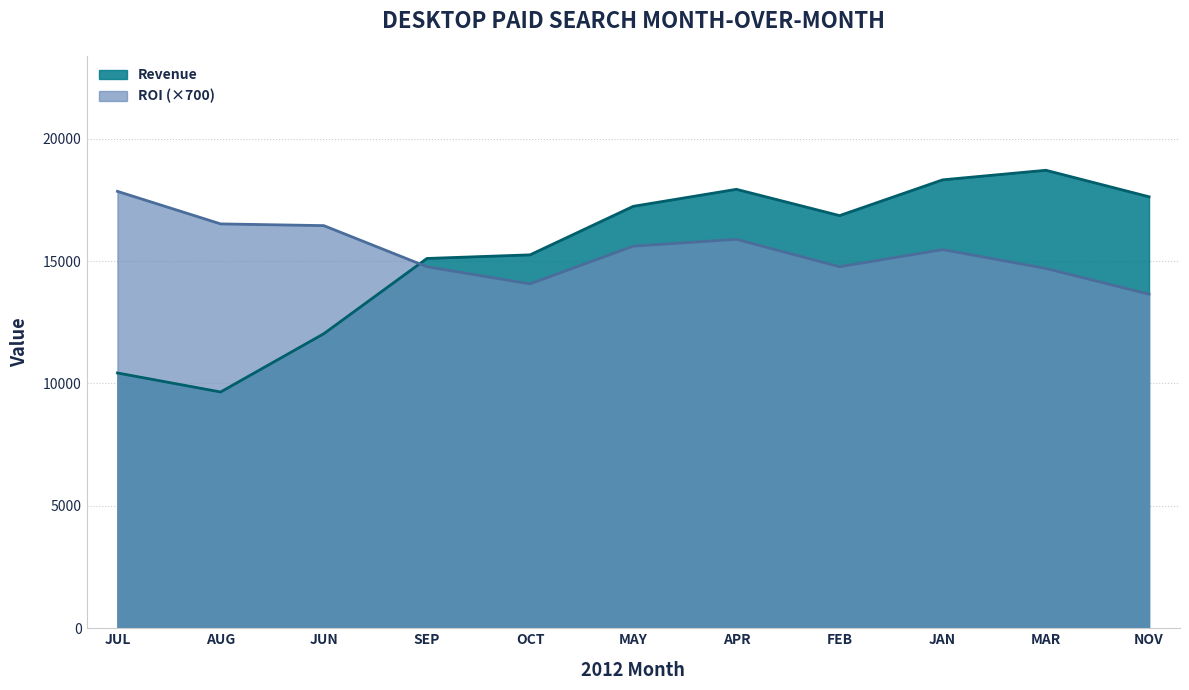

The Revenue series shows 18711.0 at MAR. True or false?

True